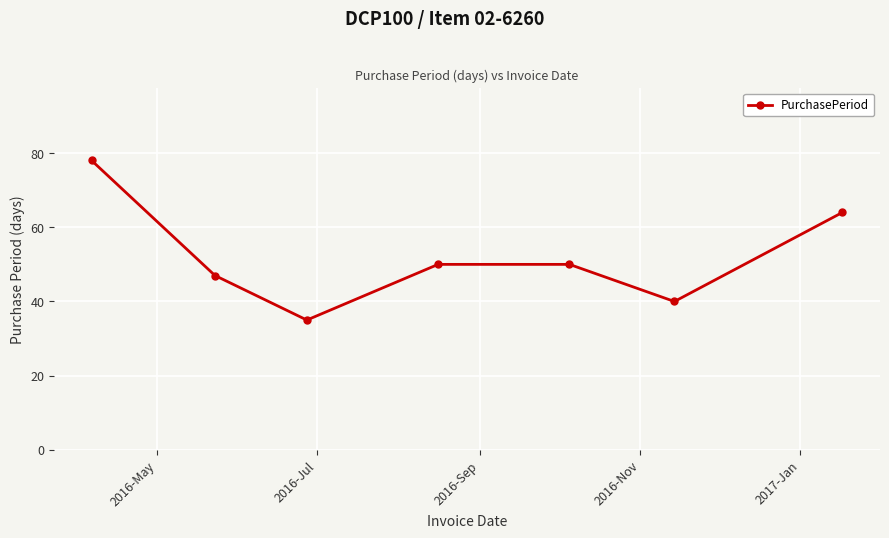

Reading left to right, what are all the values shown in this chart?

78	47	35	50	50	40	64